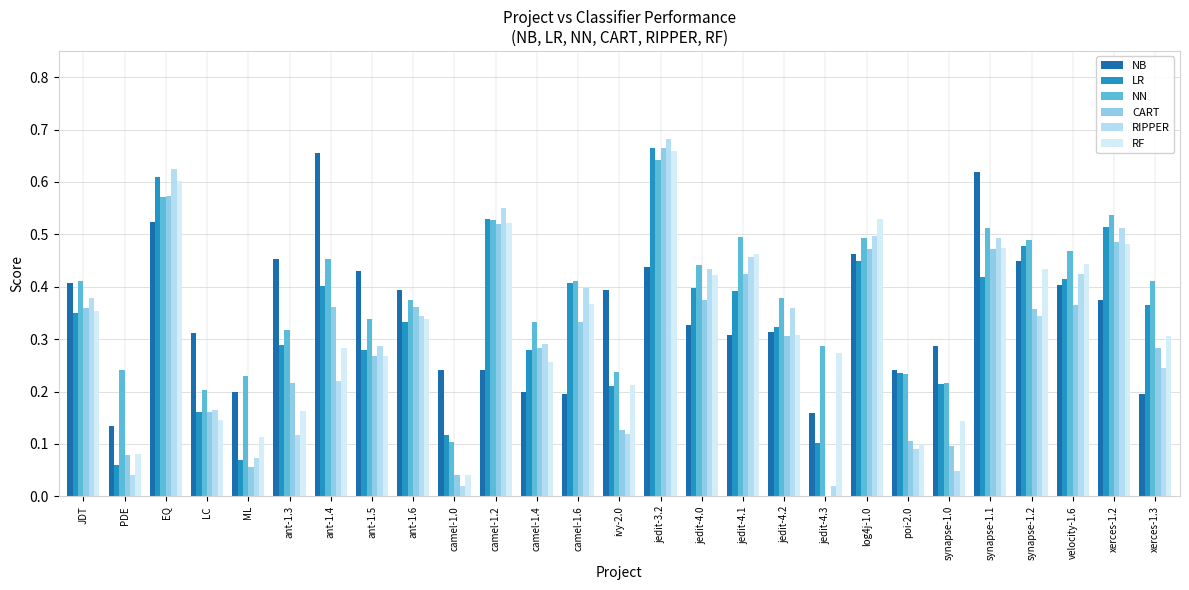

Are the bars grouped side by side (vs. stacked)?

Yes